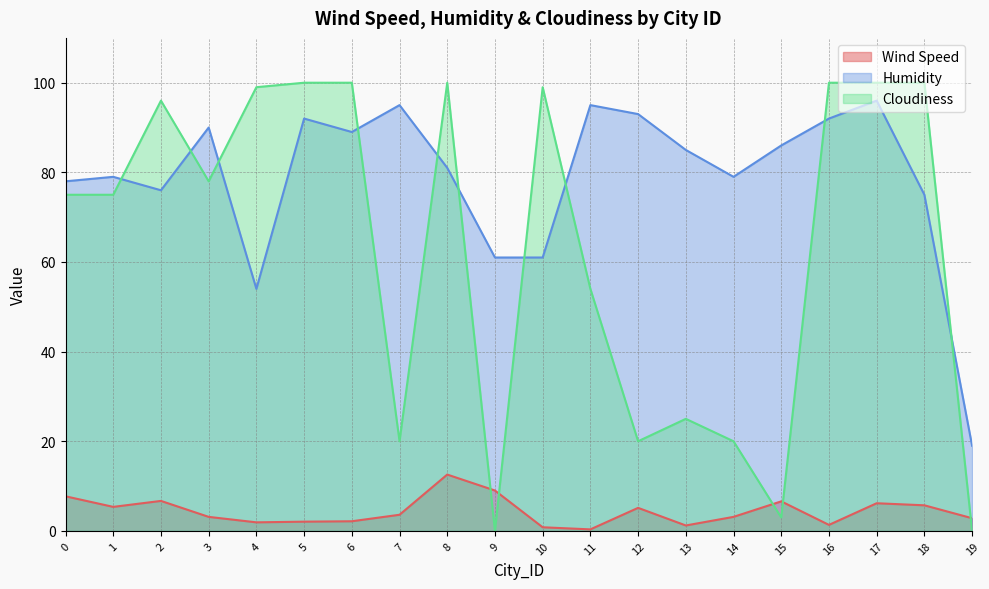

What is the value of the Cloudiness point at the 12th from the left?

54.0